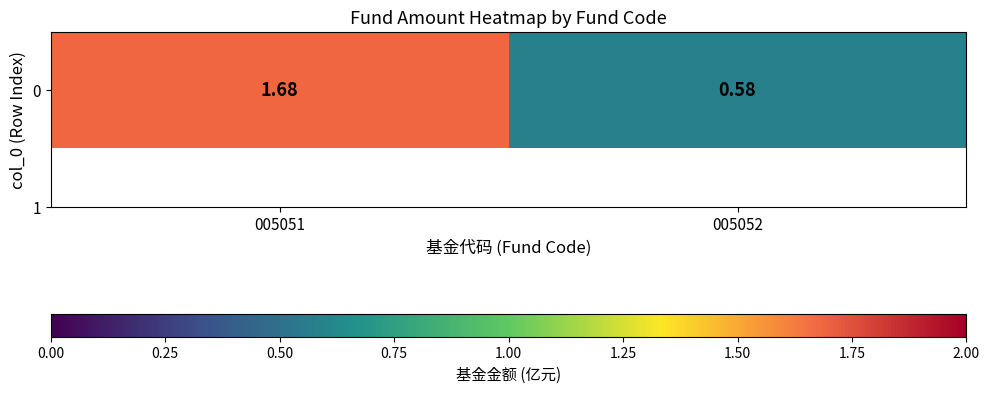

How many categories are shown in the chart?

2